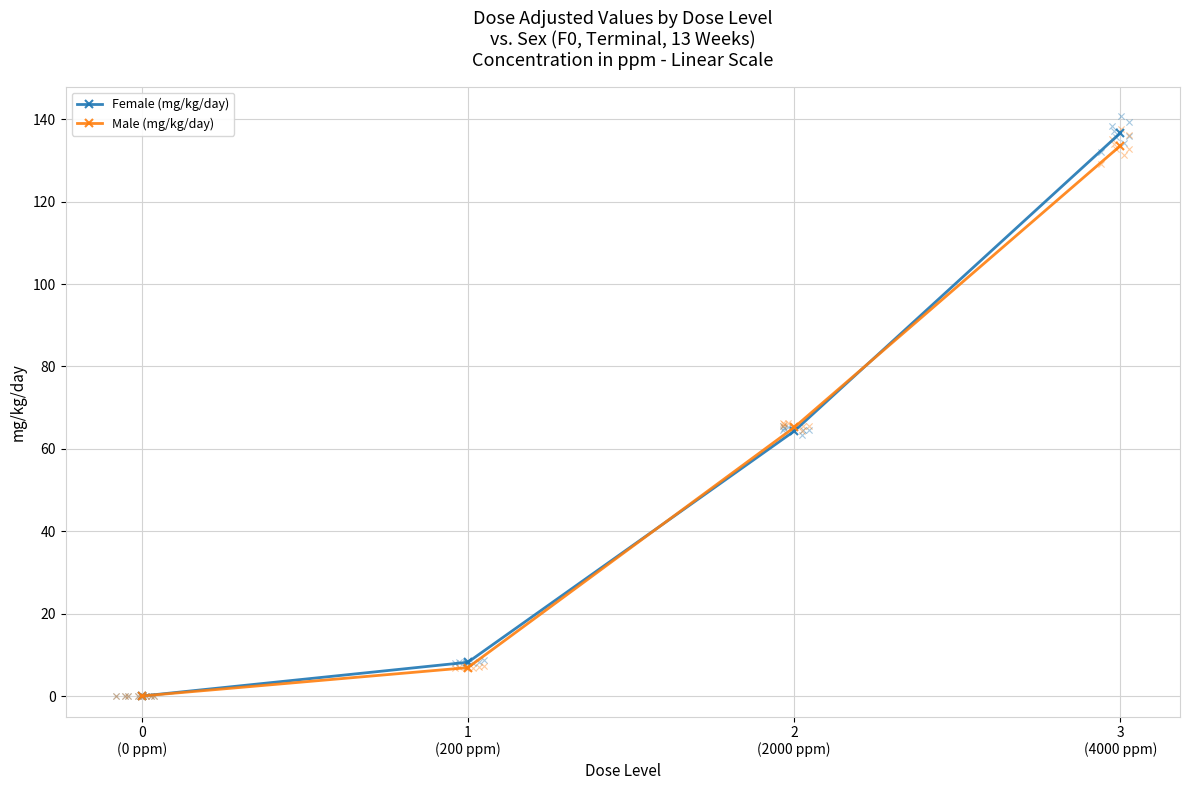

Which series contains the lowest Y value?

Female (mg/kg/day)